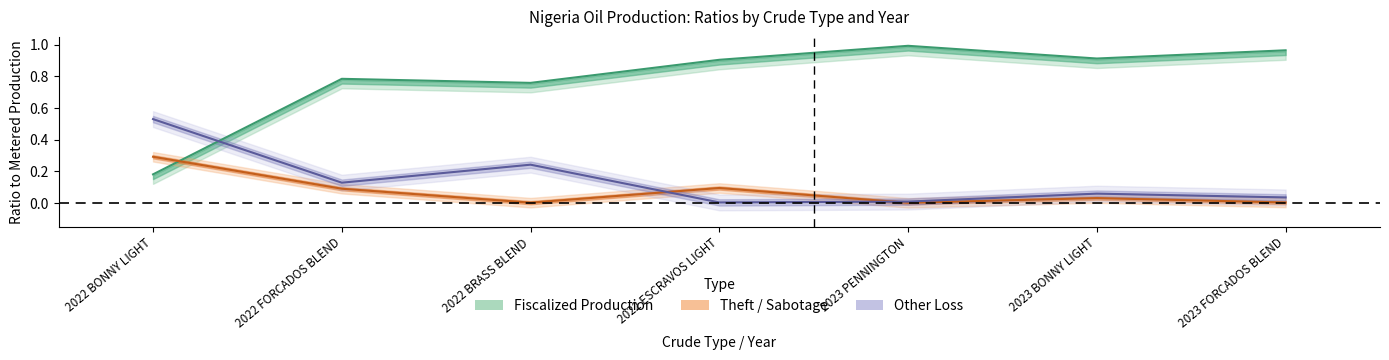

Reading left to right, transcribe all the data shown in this chart.

Fiscalized Production (central): 2022 BONNY LIGHT=0.2	2022 FORCADOS BLEND=0.8	2022 BRASS BLEND=0.8	2022 ESCRAVOS LIGHT=0.9	2023 PENNINGTON=1.0	2023 BONNY LIGHT=0.9	2023 FORCADOS BLEND=1.0
Theft/Sabotage (central): 2022 BONNY LIGHT=0.3	2022 FORCADOS BLEND=0.1	2022 BRASS BLEND=0.0	2022 ESCRAVOS LIGHT=0.1	2023 PENNINGTON=0.0	2023 BONNY LIGHT=0.0	2023 FORCADOS BLEND=0.0
Other Loss (central): 2022 BONNY LIGHT=0.5	2022 FORCADOS BLEND=0.1	2022 BRASS BLEND=0.2	2022 ESCRAVOS LIGHT=0.0	2023 PENNINGTON=0.0	2023 BONNY LIGHT=0.1	2023 FORCADOS BLEND=0.0